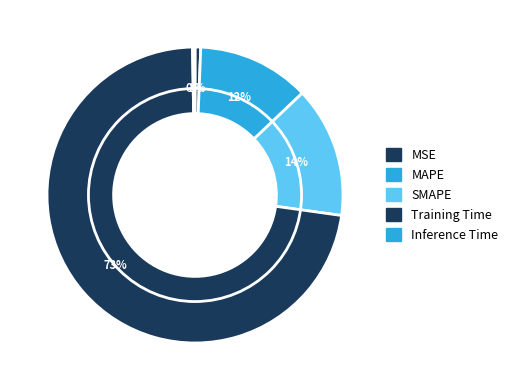

What is the smallest slice in the pie chart?

Inference Time